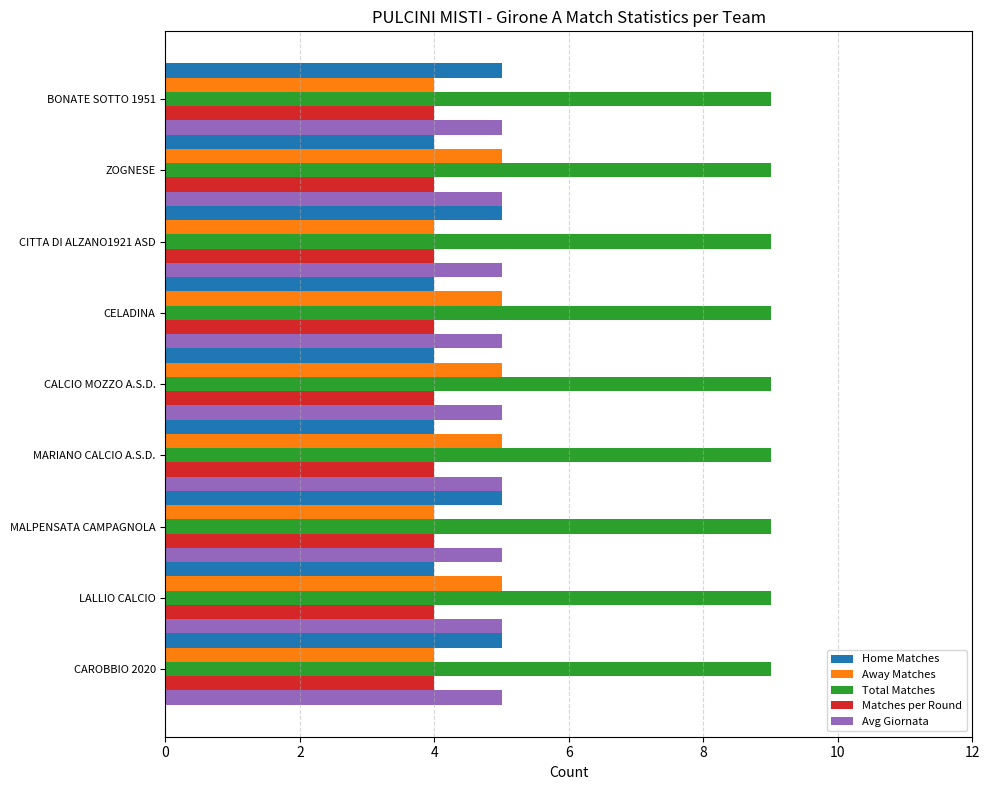

What is the spread (max minus min) of values at CALCIO MOZZO A.S.D.?

5